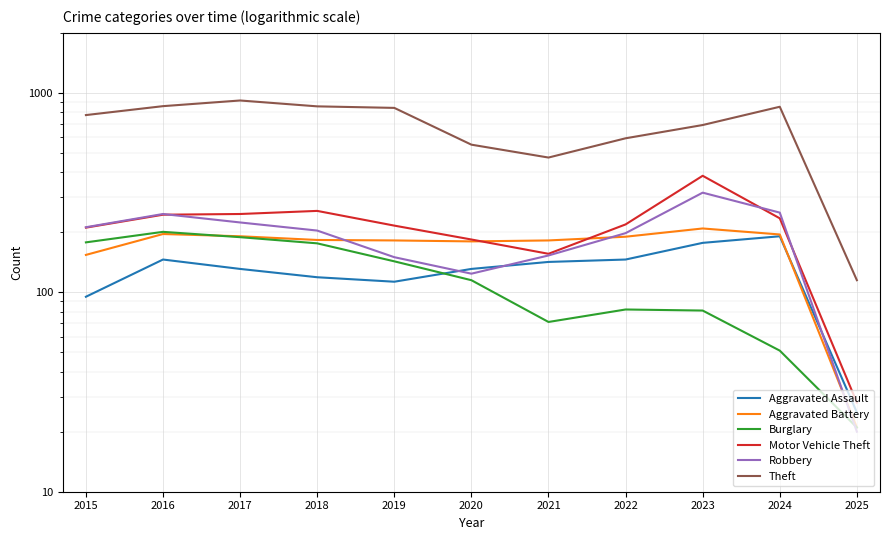

What is the value of the Aggravated Assault point at the 3rd from the left?

131